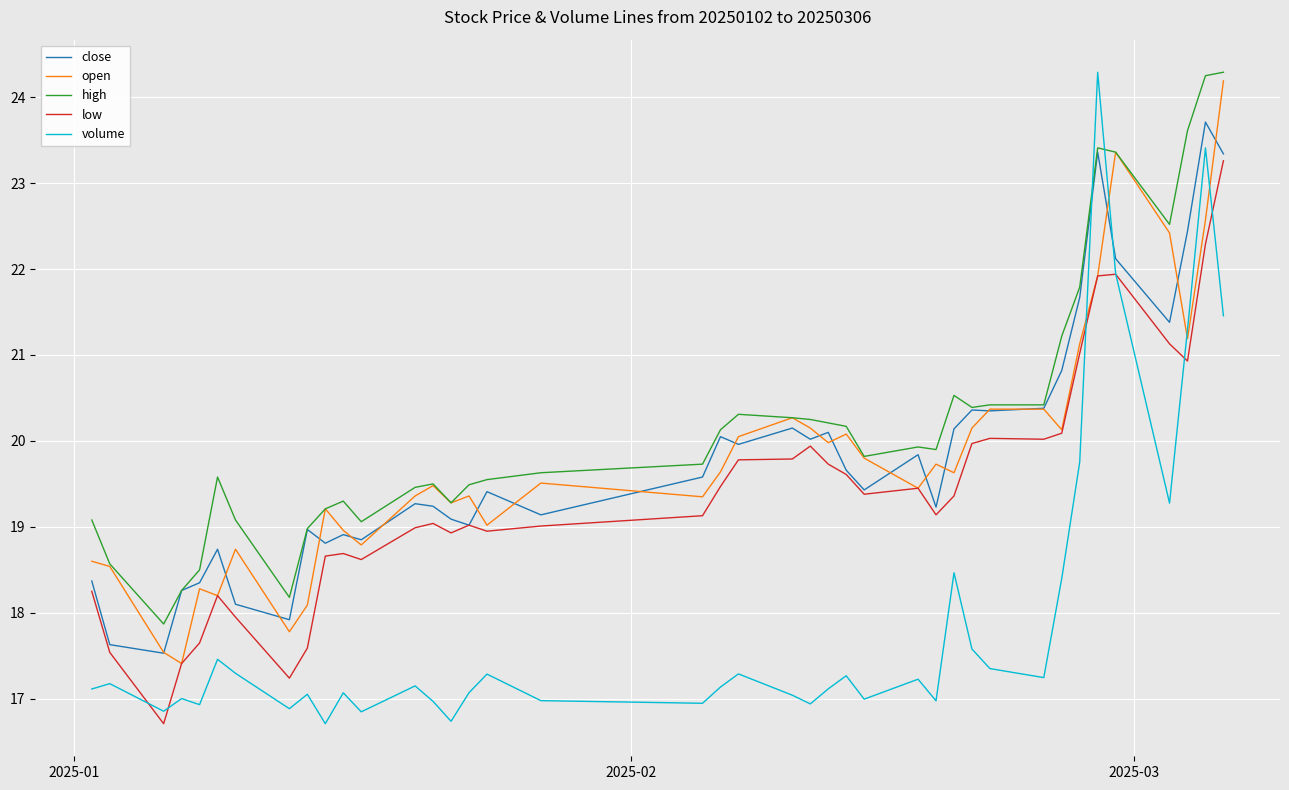

Which series has the largest range (max minus min)?

volume